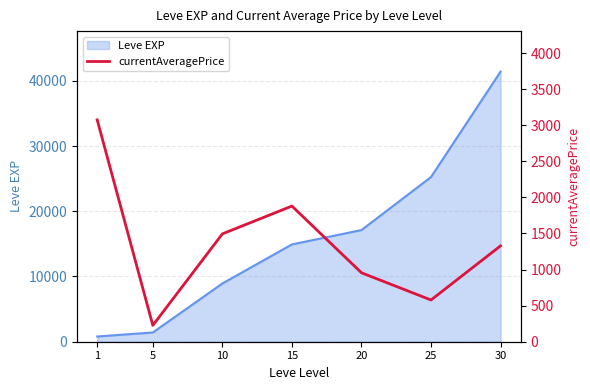

True or false: the data shows 1880.0 at 15.

True